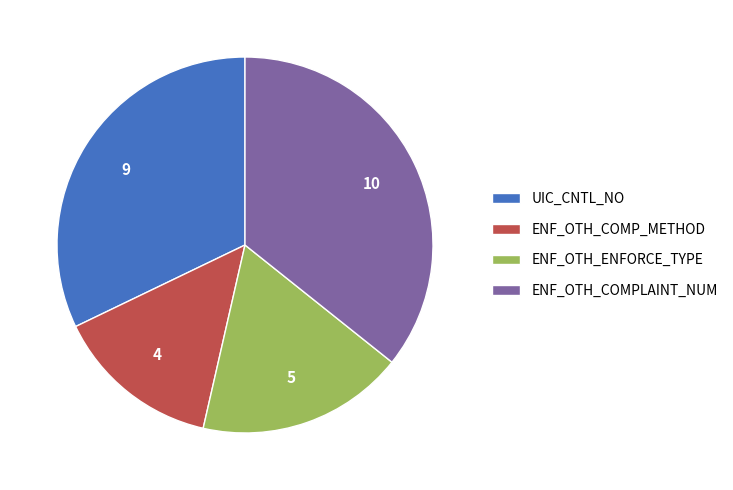

Rank the categories by value from highest to lowest.

ENF_OTH_COMPLAINT_NUM, UIC_CNTL_NO, ENF_OTH_ENFORCE_TYPE, ENF_OTH_COMP_METHOD